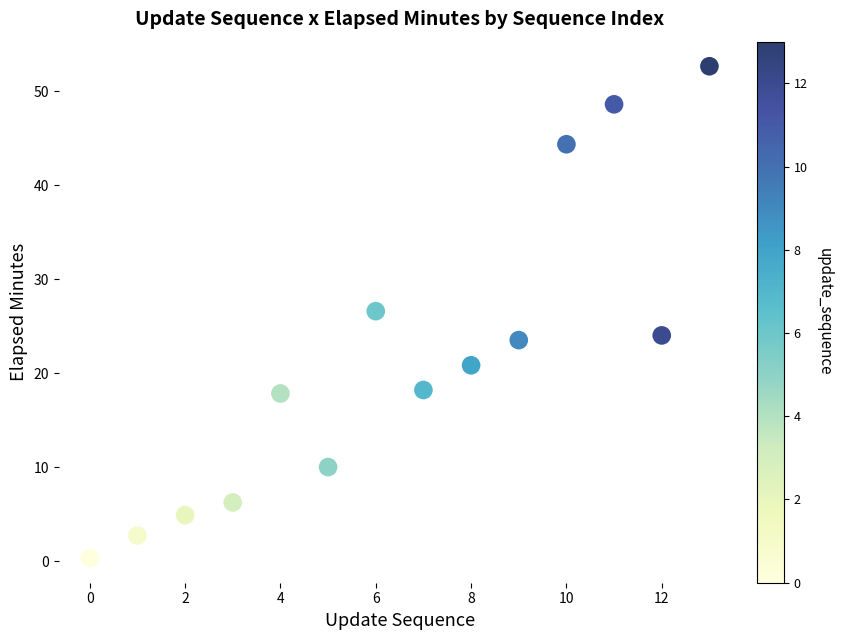

What Y value in the scatter plot is closest to 26?

26.6